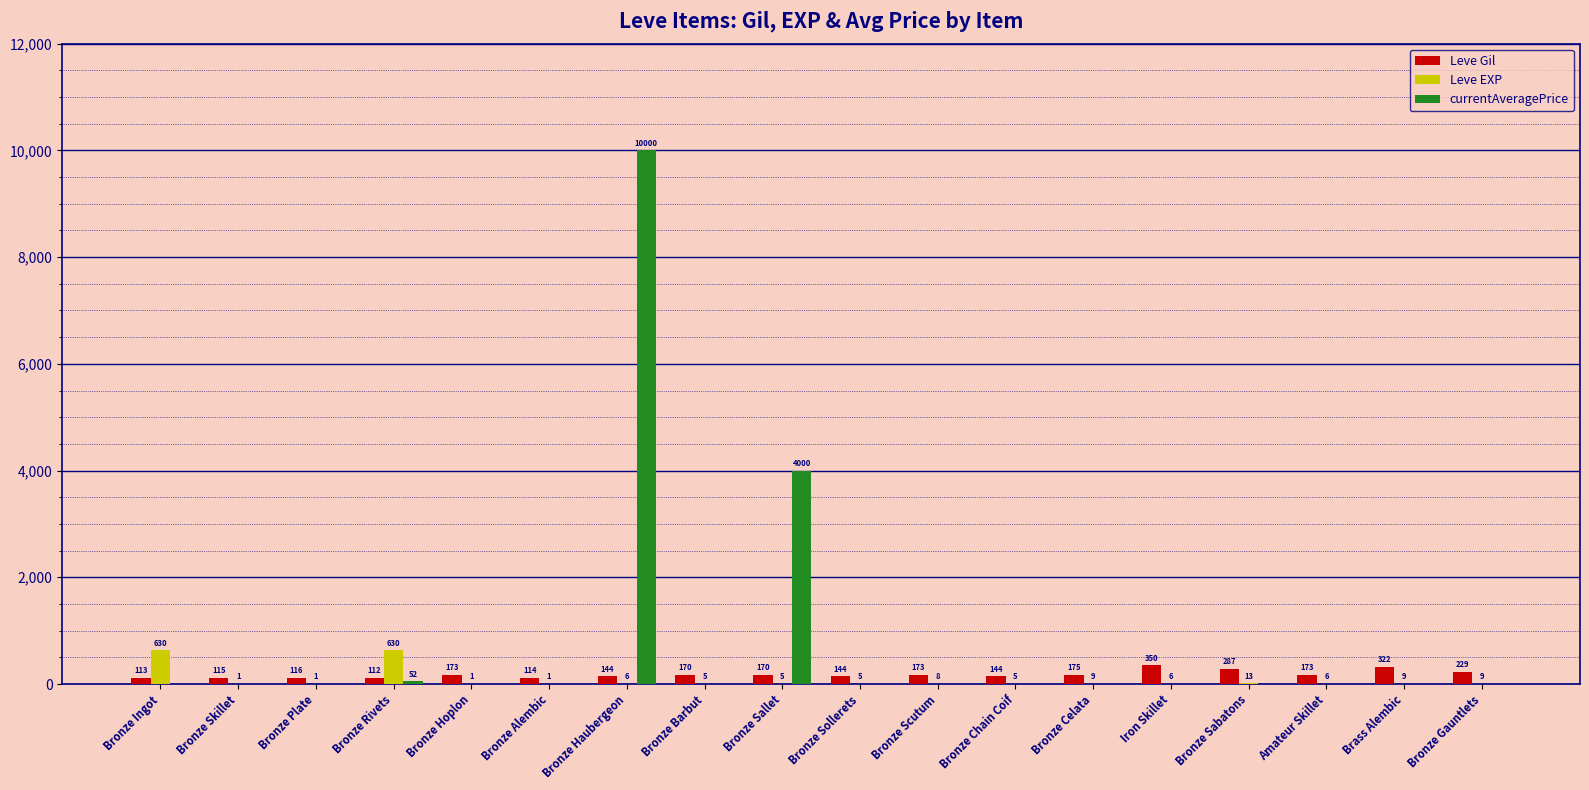

Reading right to left, what are all the values shown in this chart?

Leve Gil: 229	322	173	287	350	175	144	173	144	170	170	144	114	173	112	116	115	113
Leve EXP: 9	9	6	13	6	9	5	8	5	5	5	6	1	1	630	1	1	630
currentAveragePrice: 0	0	0	0	0	0	0	0	0	4000	0	10000	0	0	52	0	0	0